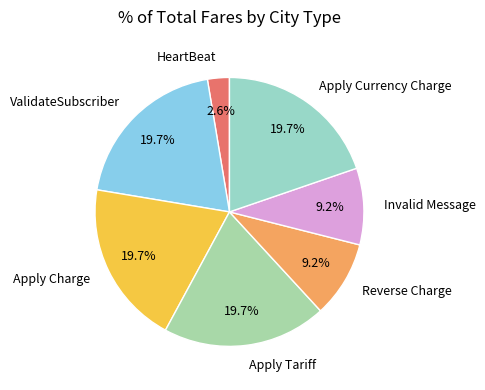

How many segments does this pie chart have?

7